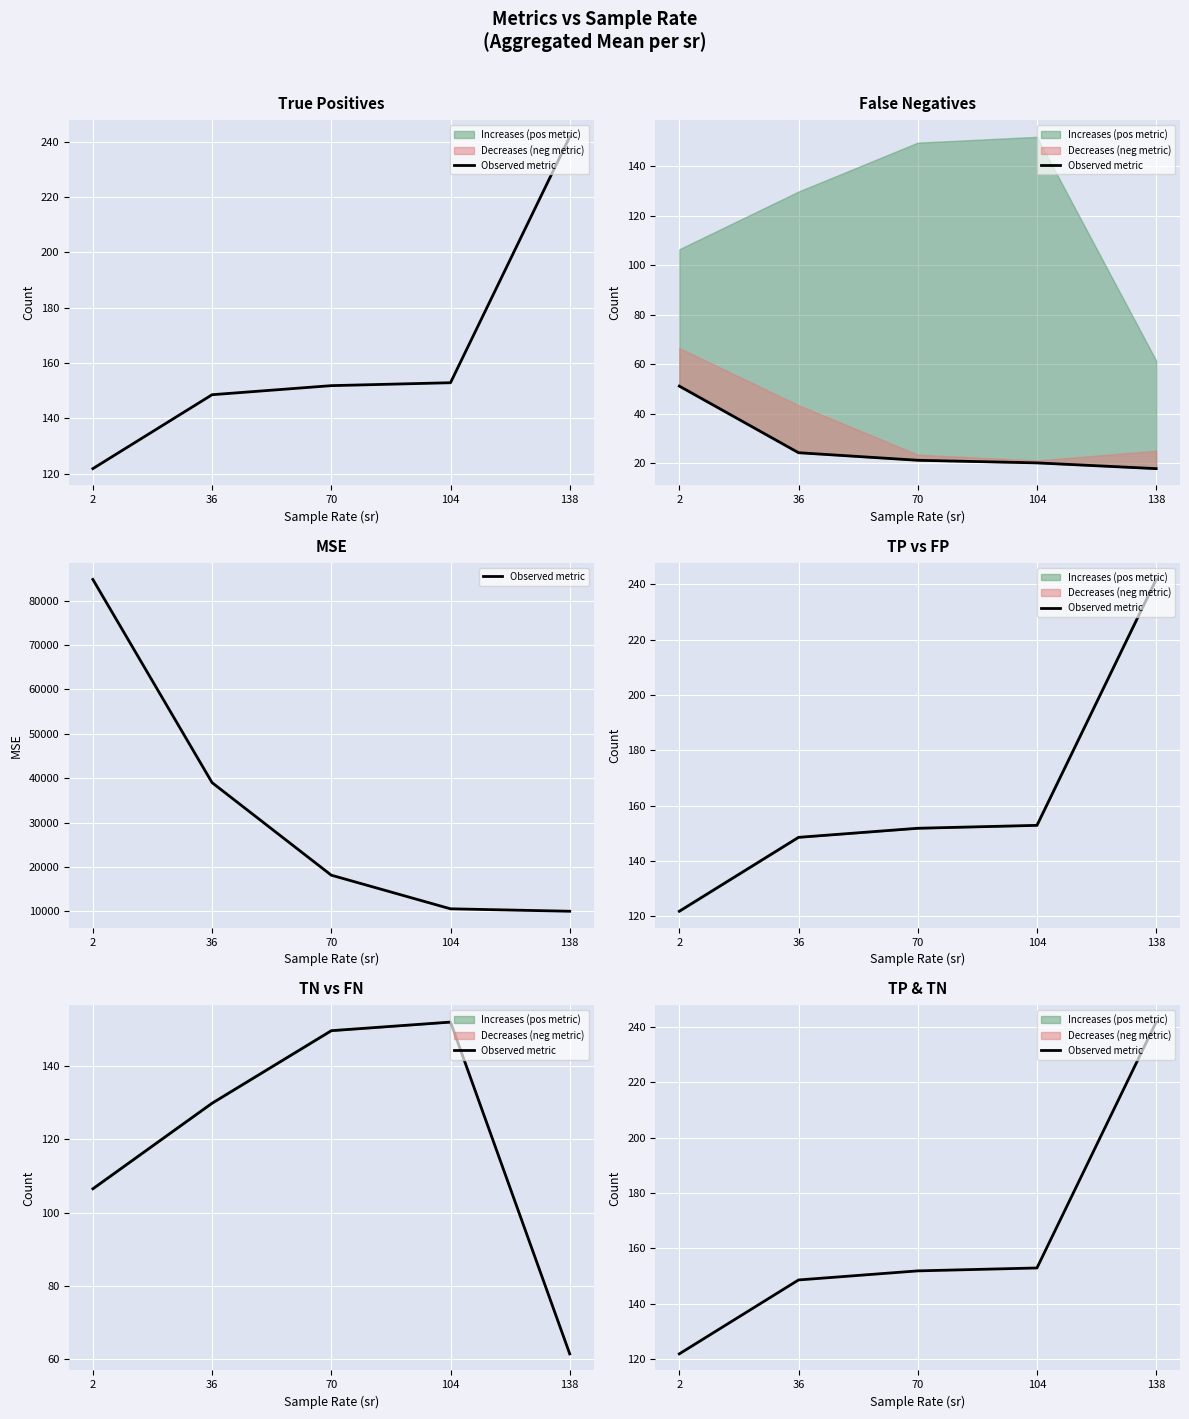

Which has a higher value, 104 or 2?

104